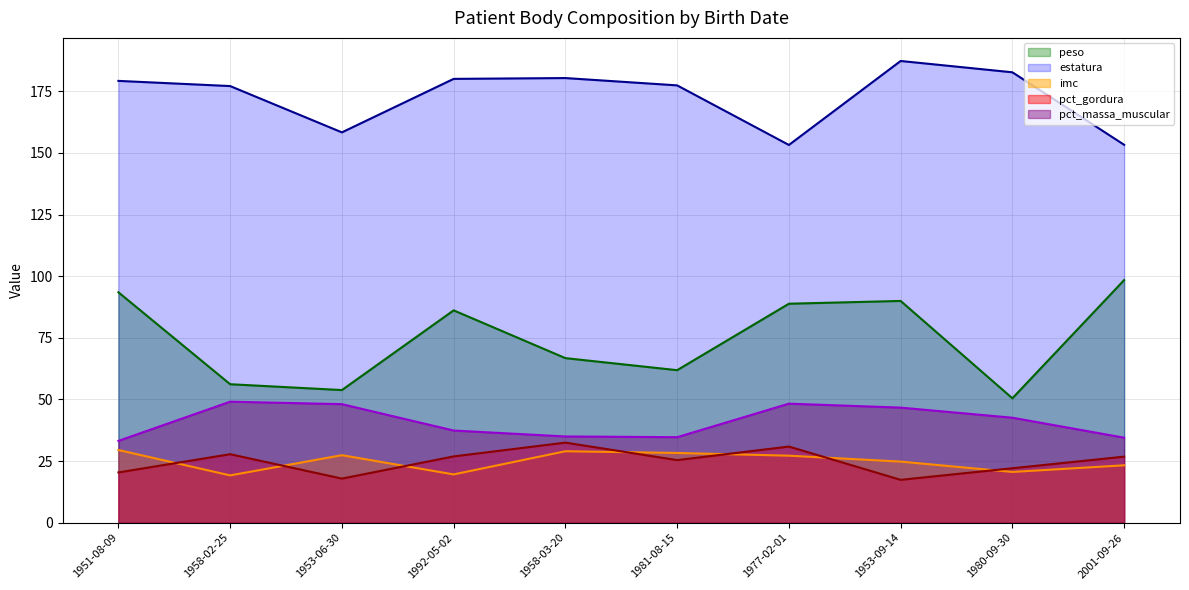

What is the difference between the second highest and minimum values in the imc series?

9.8